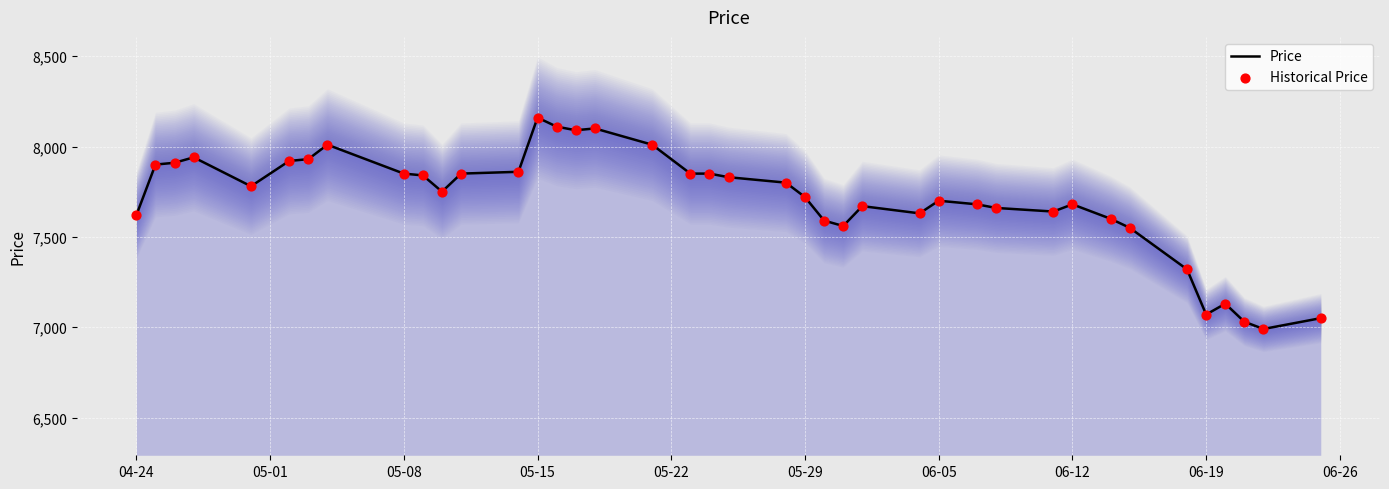

Which series has the largest total across all categories?

Price